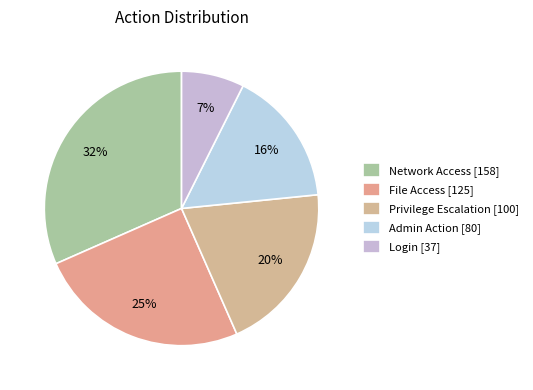

To the nearest percent, what percentage of the pie is Privilege Escalation?

20%